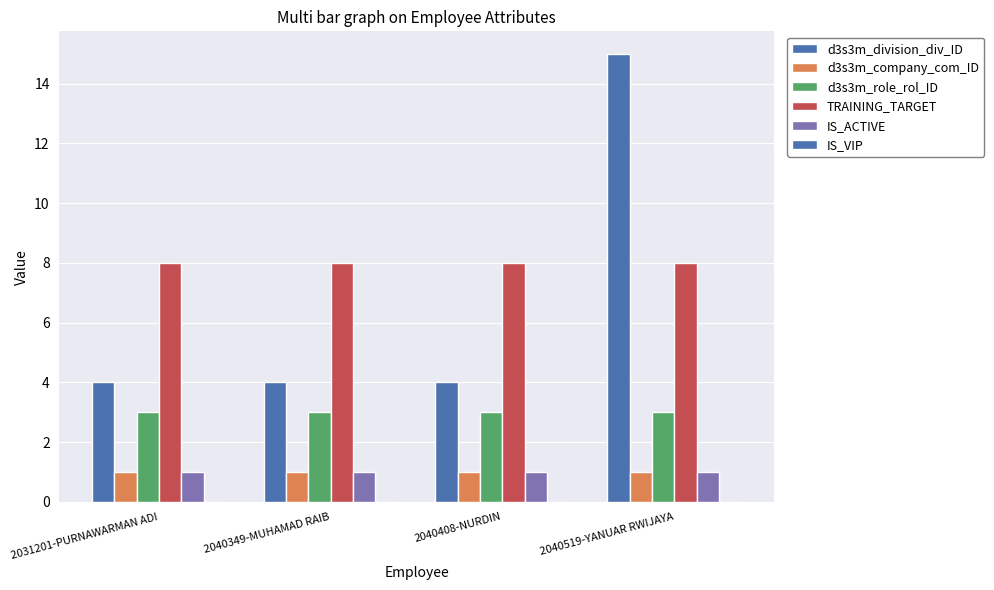

The d3s3m_role_rol_ID series shows 3 at 2040349-MUHAMAD RAIB. True or false?

True